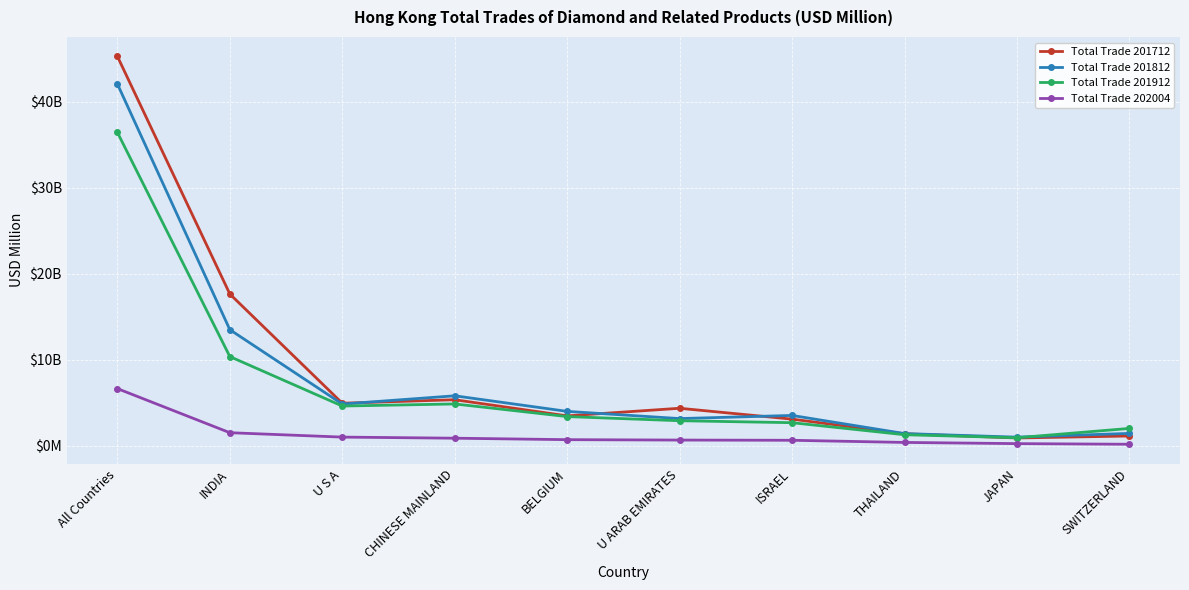

What are all the series names shown in the legend?

Total Trade 201712, Total Trade 201812, Total Trade 201912, Total Trade 202004